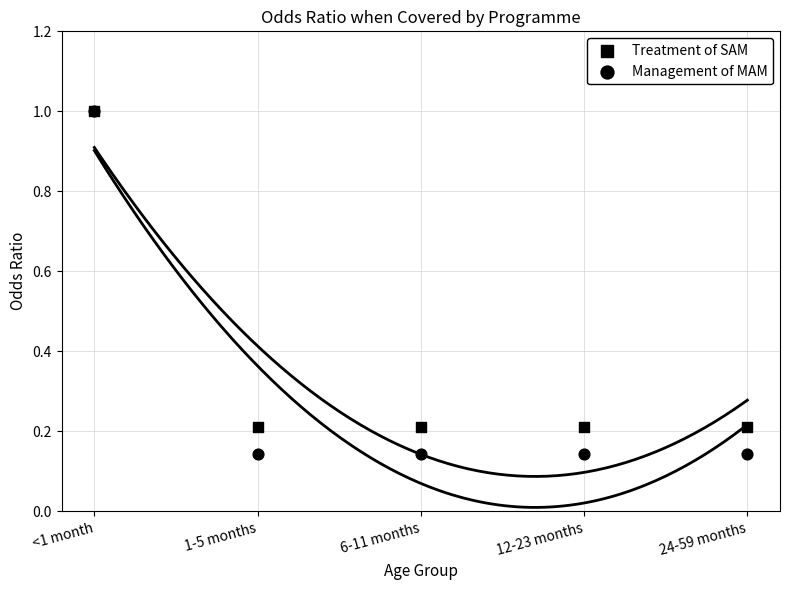

What are all the series names shown in the legend?

Treatment of SAM, Management of MAM